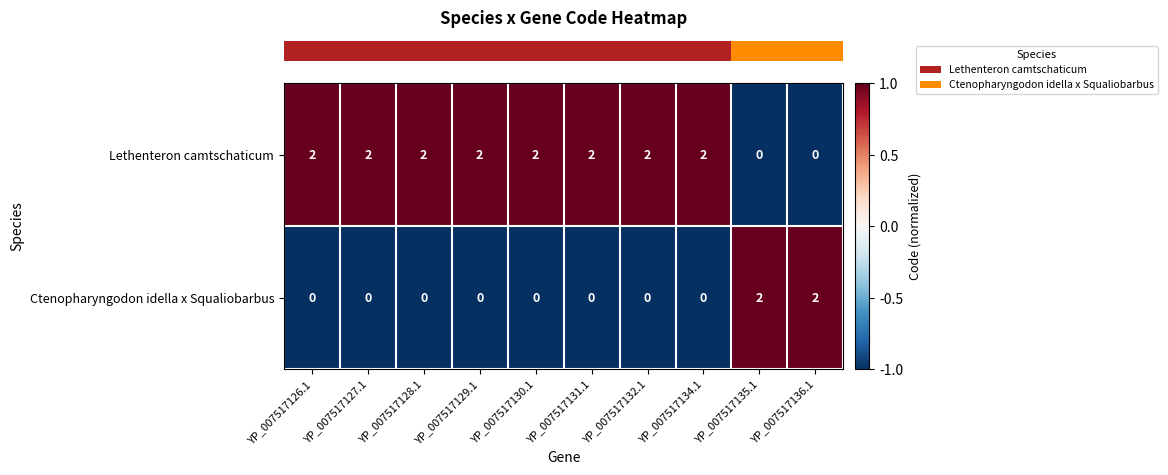

Count the Ctenopharyngodon idella x Squaliobarbus values in the range 0 to 1.

8